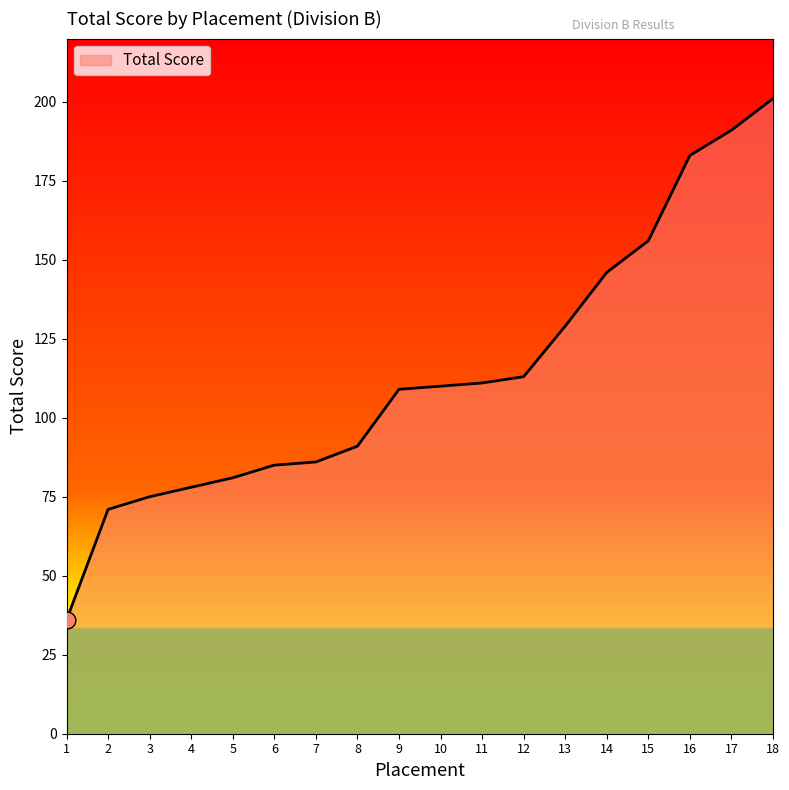

What value does the data have at 14?

146